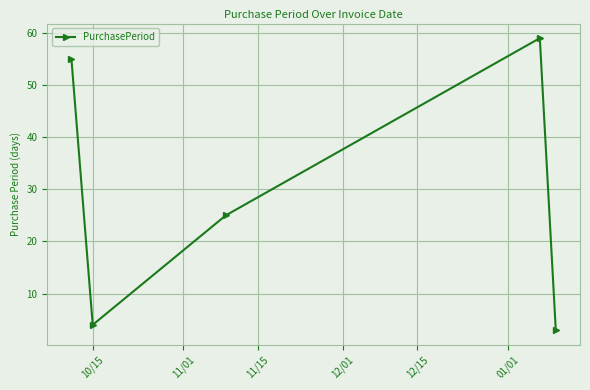

How many points are higher than both their immediate neighbors (excluding endpoints)?

1